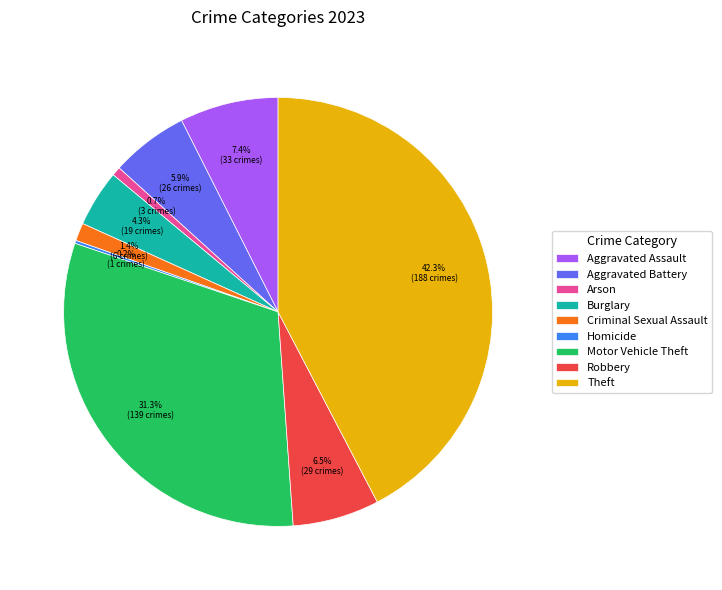

What portion of the pie excludes Motor Vehicle Theft?

68.7%